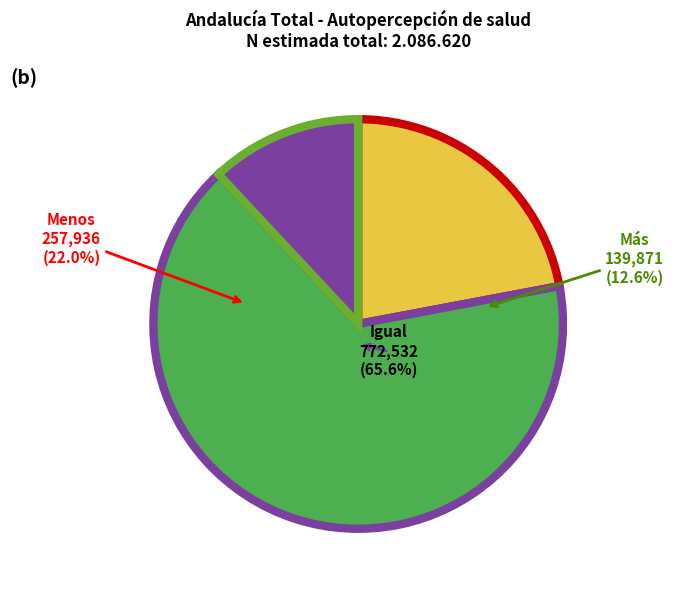

Is it true that Menos is 22% of the pie?

True